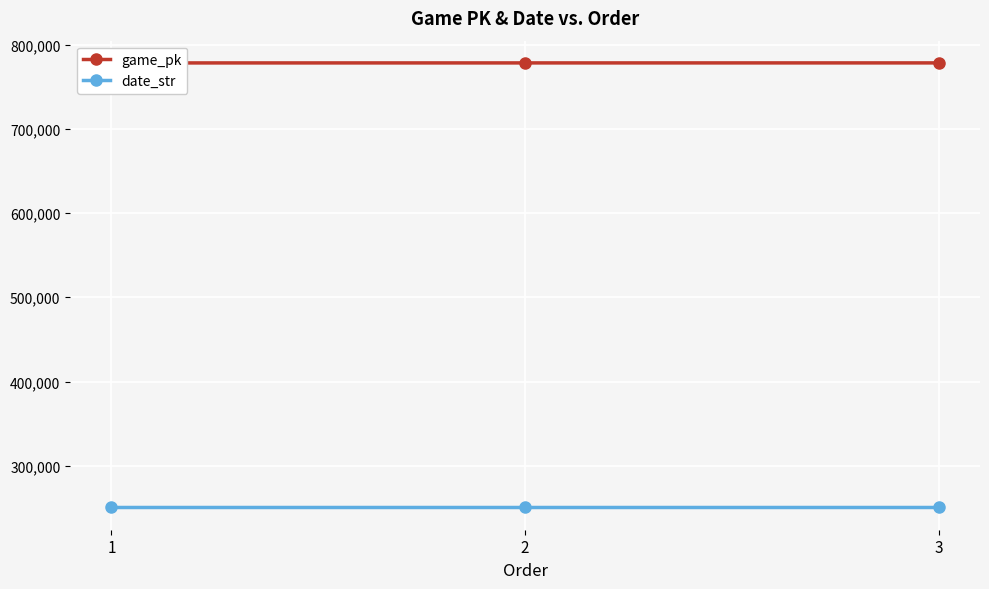

Count the number of categories in the chart.

3